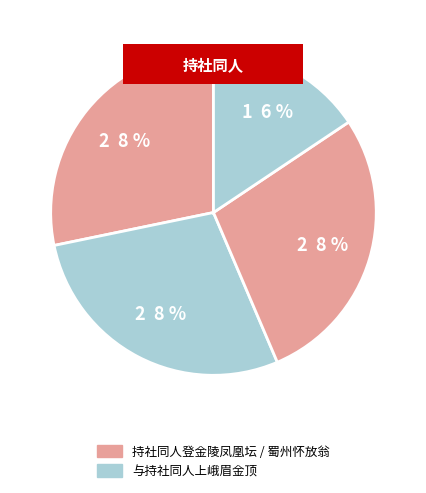

True or false: 持社同人登金陵凤凰坛赏月相约同步太白韵 accounts for 35% of the total.

False